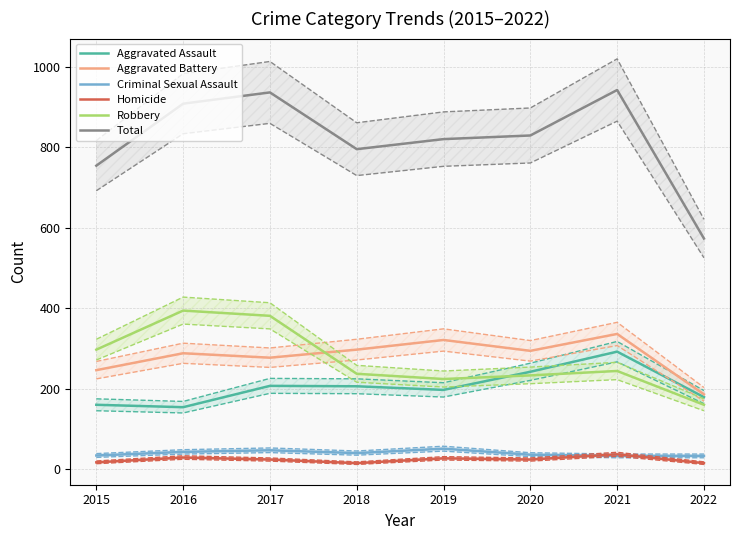

What is the difference between the highest and lowest values at 2020?

805